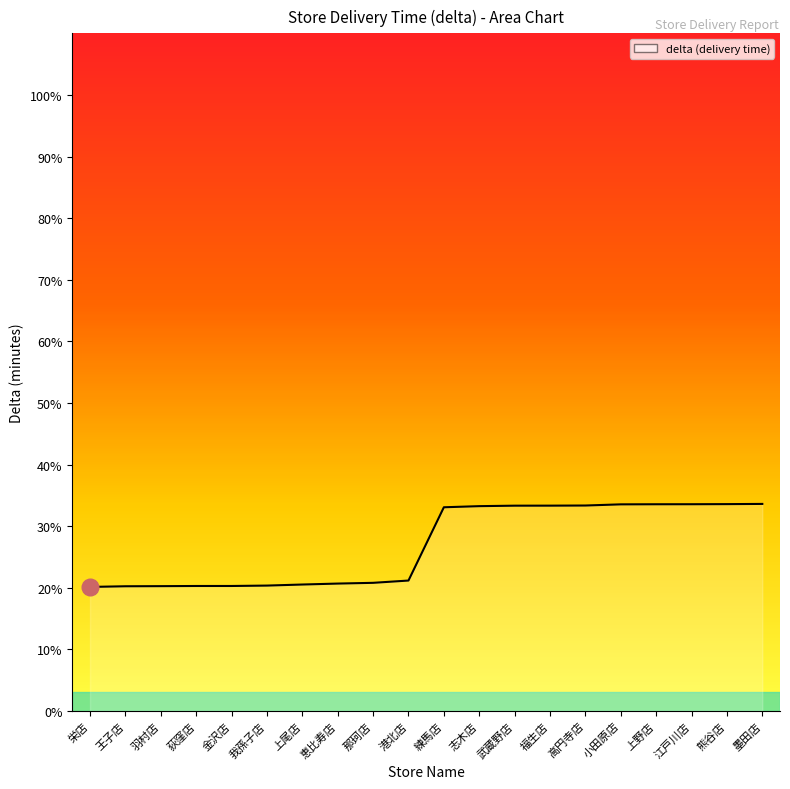

What is the average value?

26.9